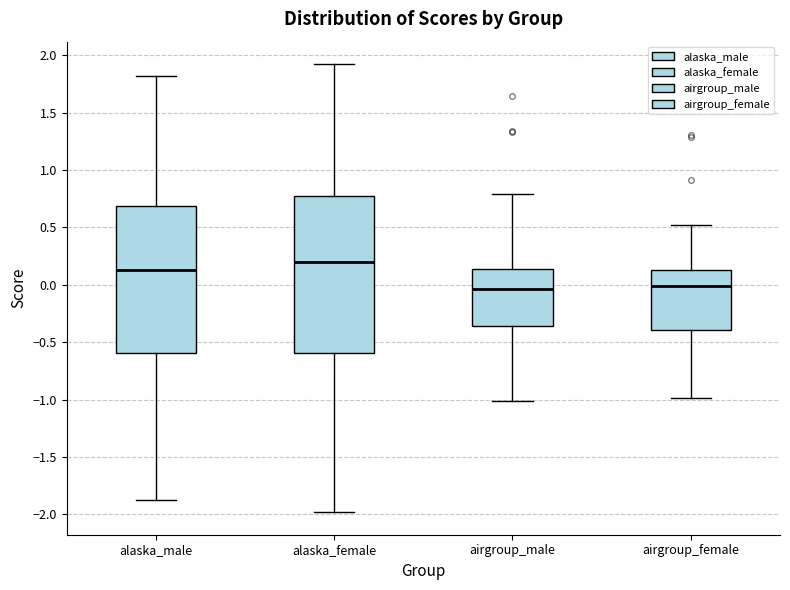

Reading left to right, transcribe this box plot: for each box, give where its median line is, the range the box spans, and where its two whiskers end, as read against the y-axis. The values are not printed on the chart, so give them approximately, as read against the axis.

alaska_male: median 0.15, box -0.60 to 0.70, whiskers -1.85 to 1.80
alaska_female: median 0.20, box -0.60 to 0.75, whiskers -2.00 to 1.90
airgroup_male: median -0.05, box -0.35 to 0.15, whiskers -1.00 to 0.80
airgroup_female: median 0.00, box -0.40 to 0.15, whiskers -1.00 to 0.50